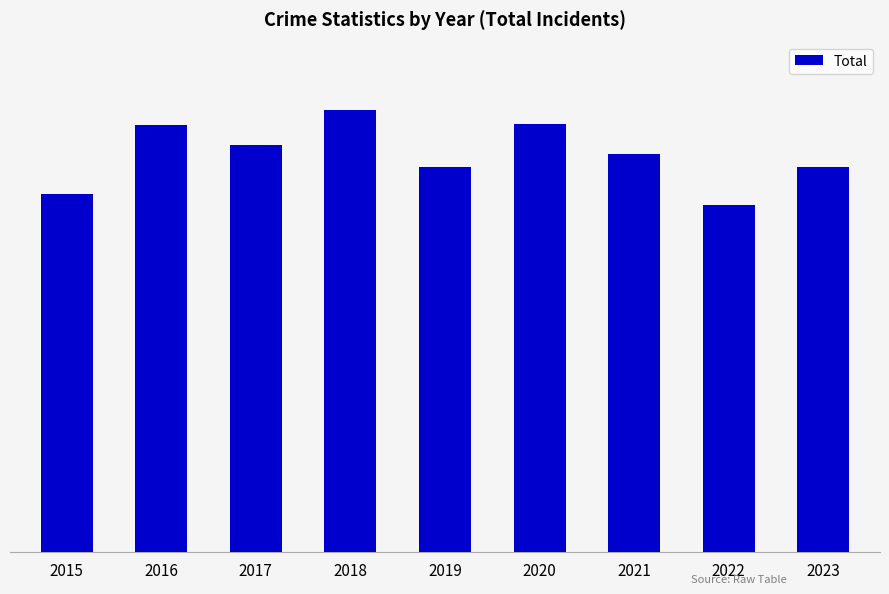

What is the change in value from 2019 to 2023?

-2